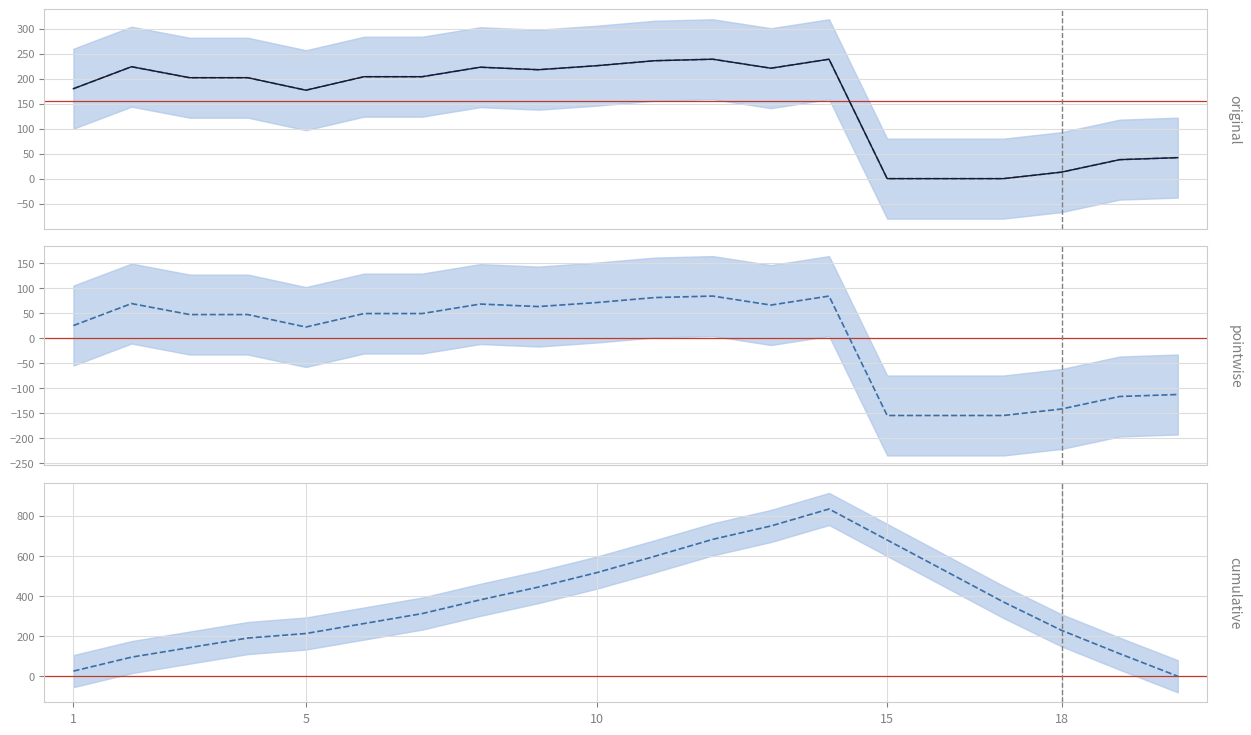

The Metric series shows 10.6 at 1. True or false?

False